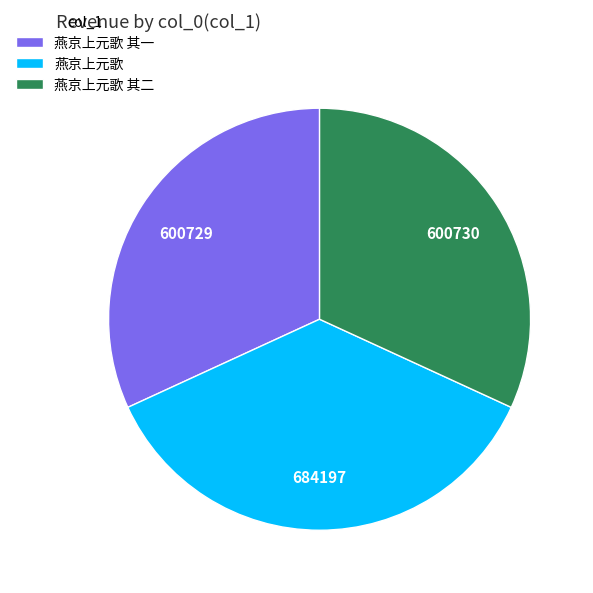

Does 燕京上元歌 其二 account for over 50% of the chart?

No